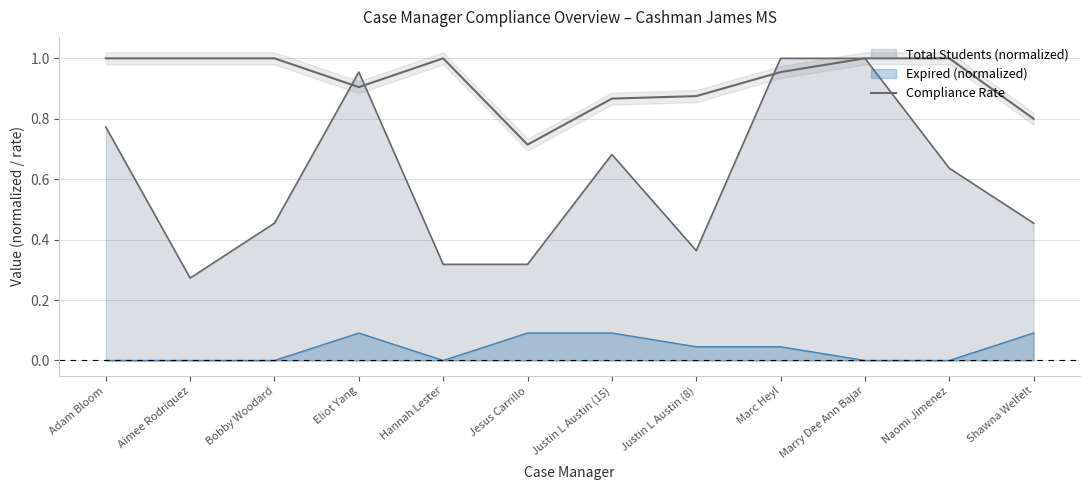

How many lines are shown in the chart?

1